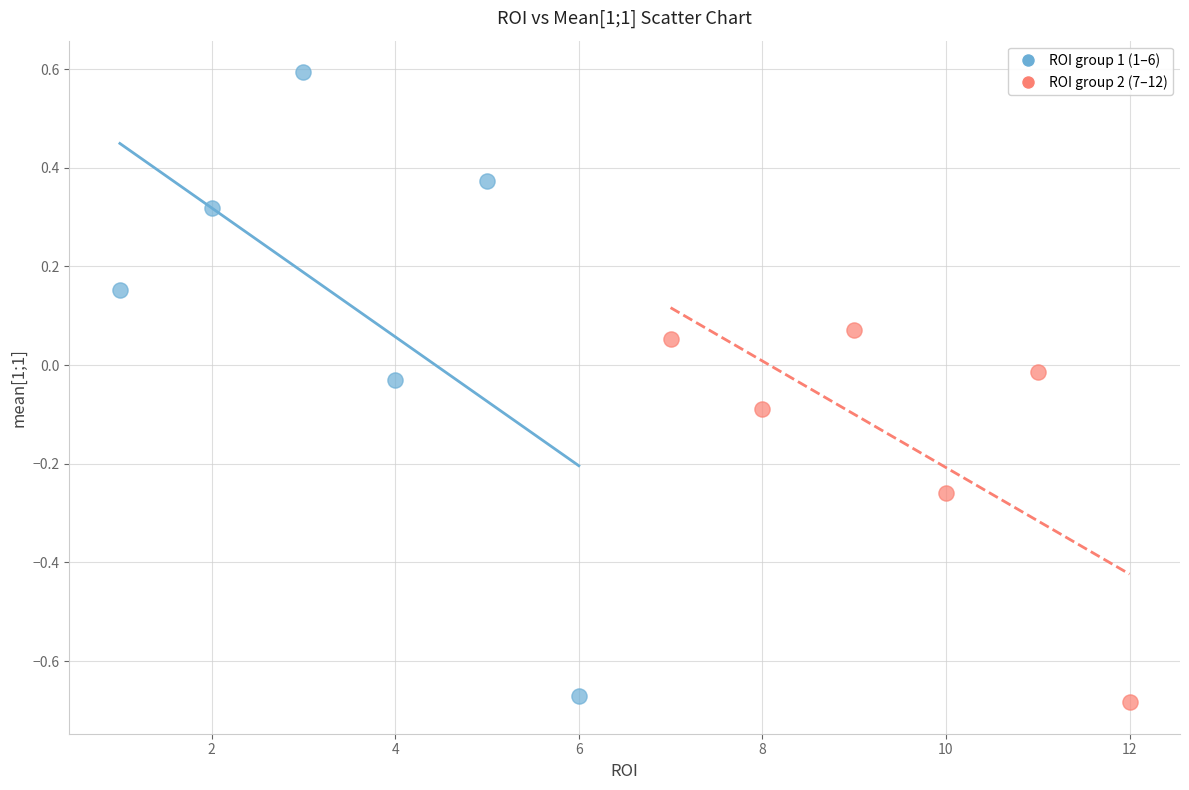

Which series contains the highest Y value?

ROI group 1 (1–6)